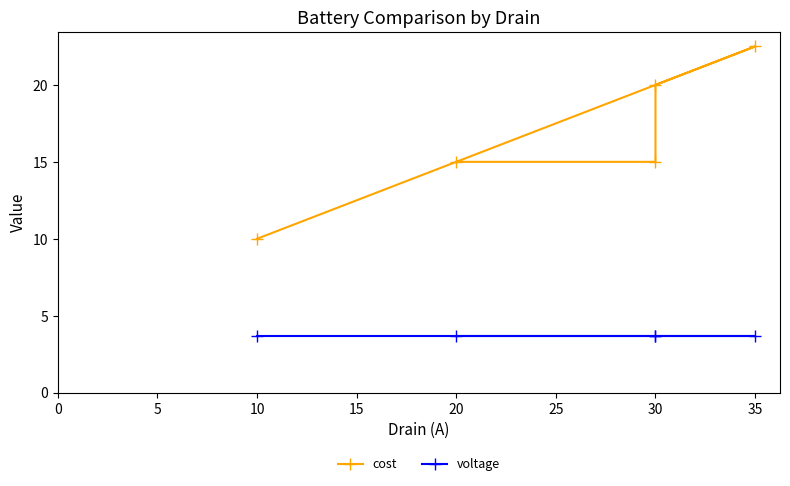

What is the minimum value for voltage?

3.7